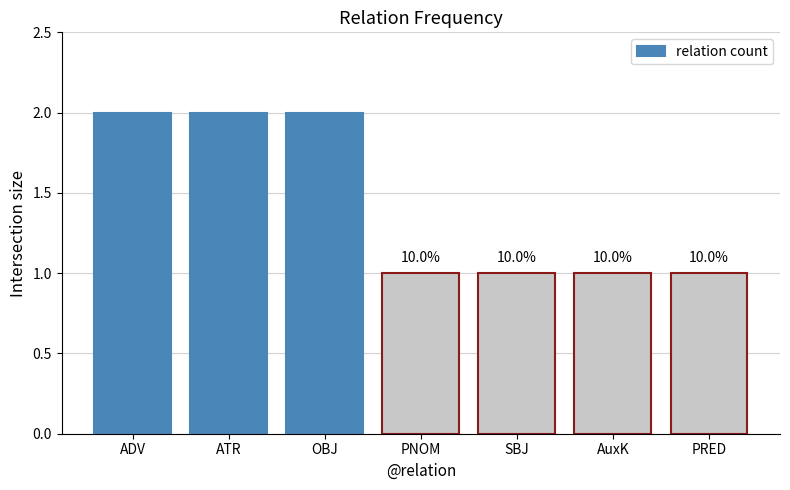

Which has a higher value, AuxK or ATR?

ATR